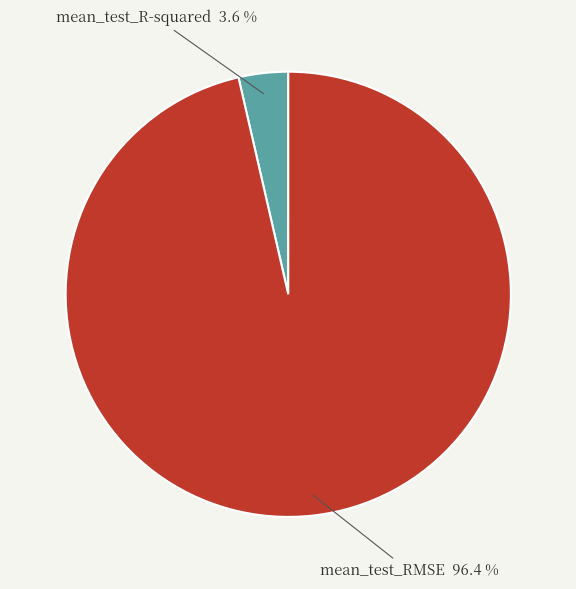

The mean_test_R-squared slice represents 15% of the pie. True or false?

False